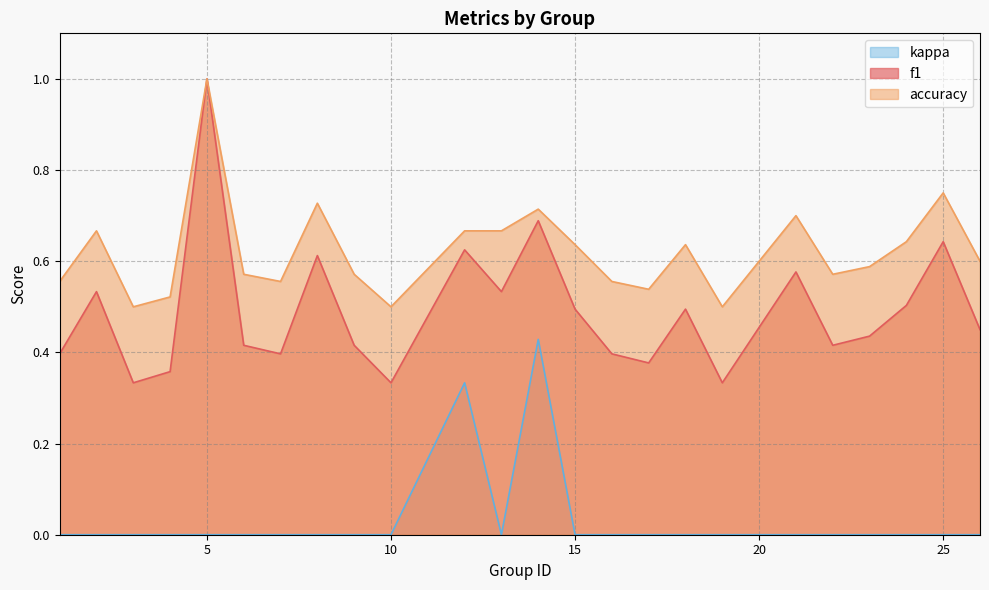

What is the total value across all series at 16?

1.0